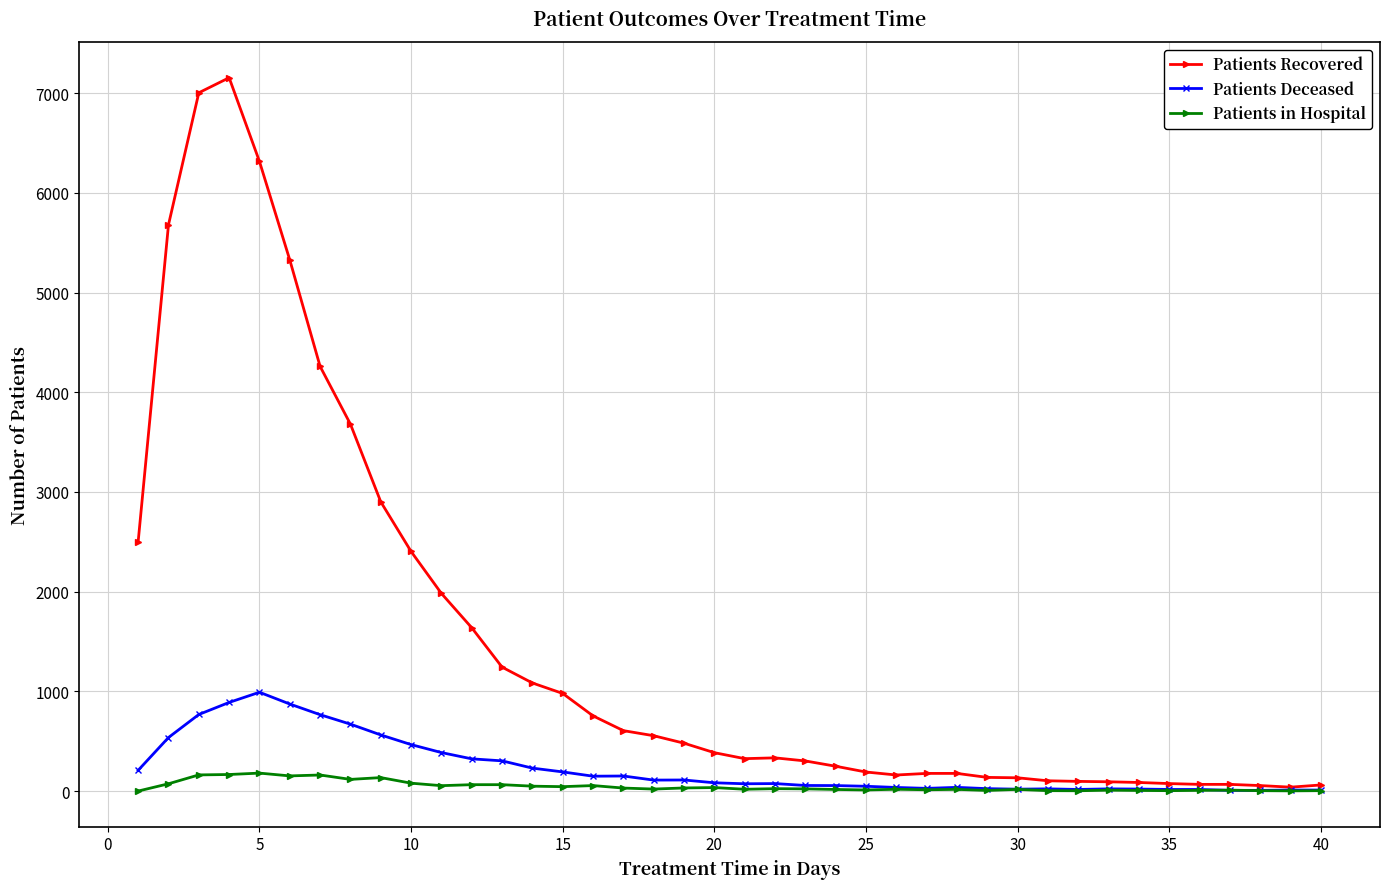

Which series has the largest total across all categories?

Patients Recovered